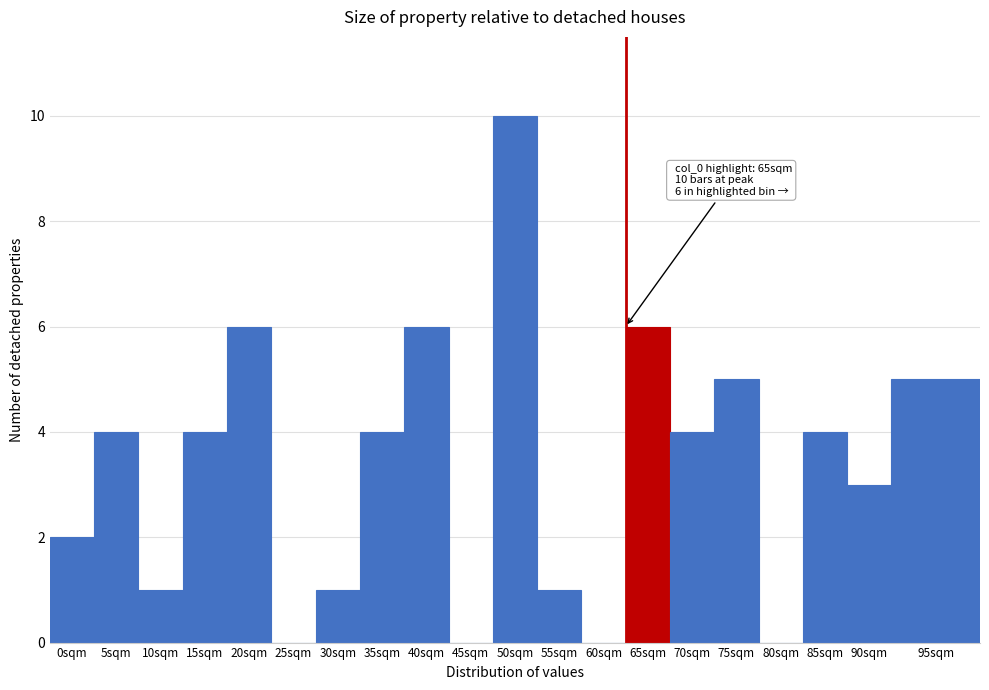

Reading left to right, extract all data points from this chart.

0sqm=2	5sqm=4	10sqm=1	15sqm=4	20sqm=6	25sqm=0	30sqm=1	35sqm=4	40sqm=6	45sqm=0	50sqm=10	55sqm=1	60sqm=0	65sqm=6	70sqm=4	75sqm=5	80sqm=0	85sqm=4	90sqm=3	95sqm=5